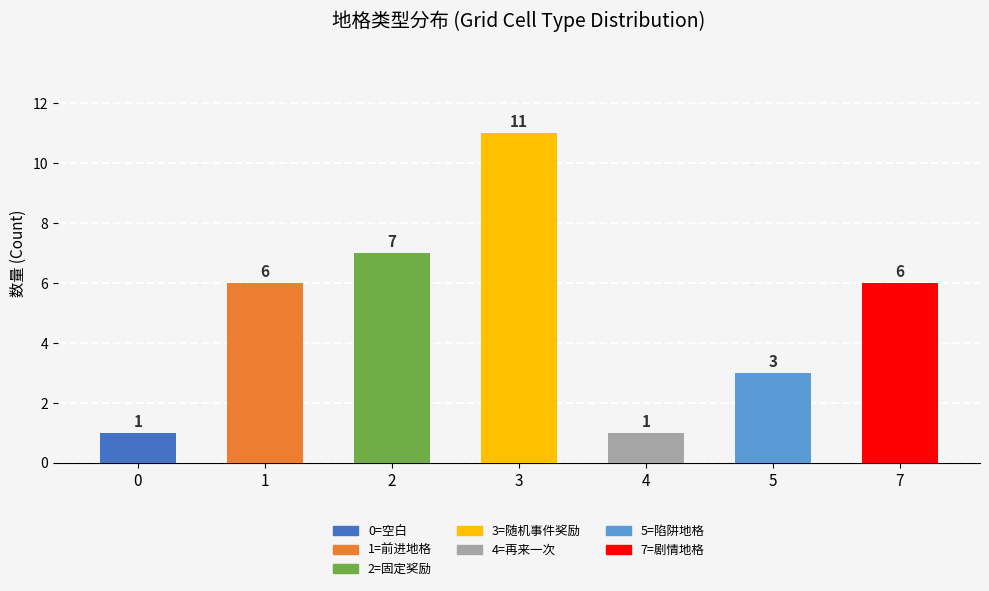

What is the value of the 6th bar from the left?

3